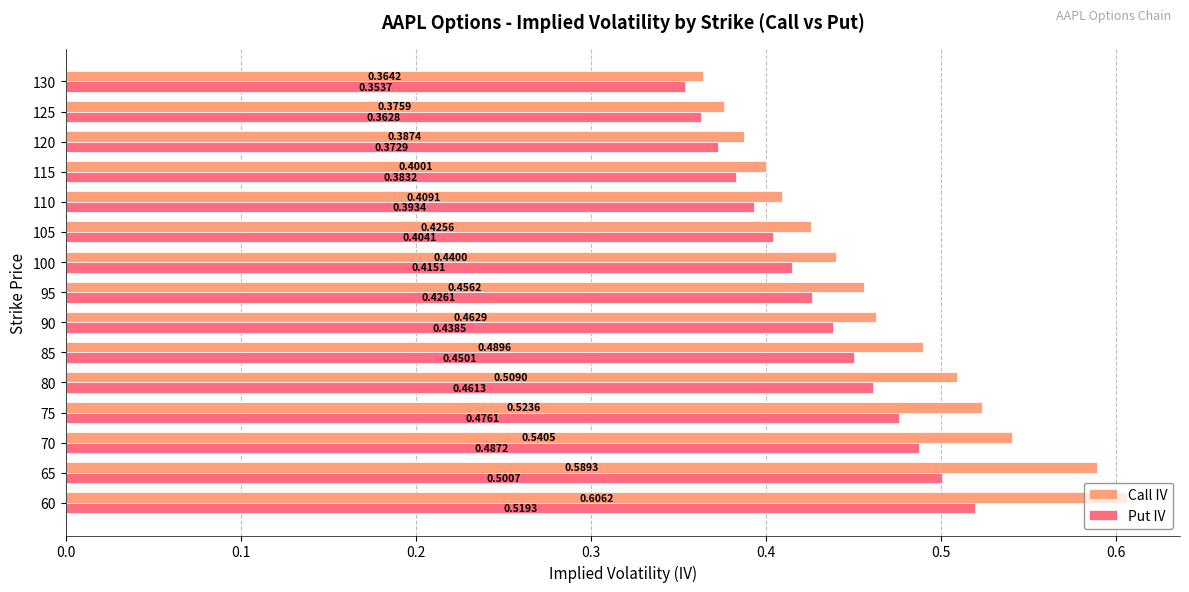

What are all the series names shown in the legend?

Call IV, Put IV